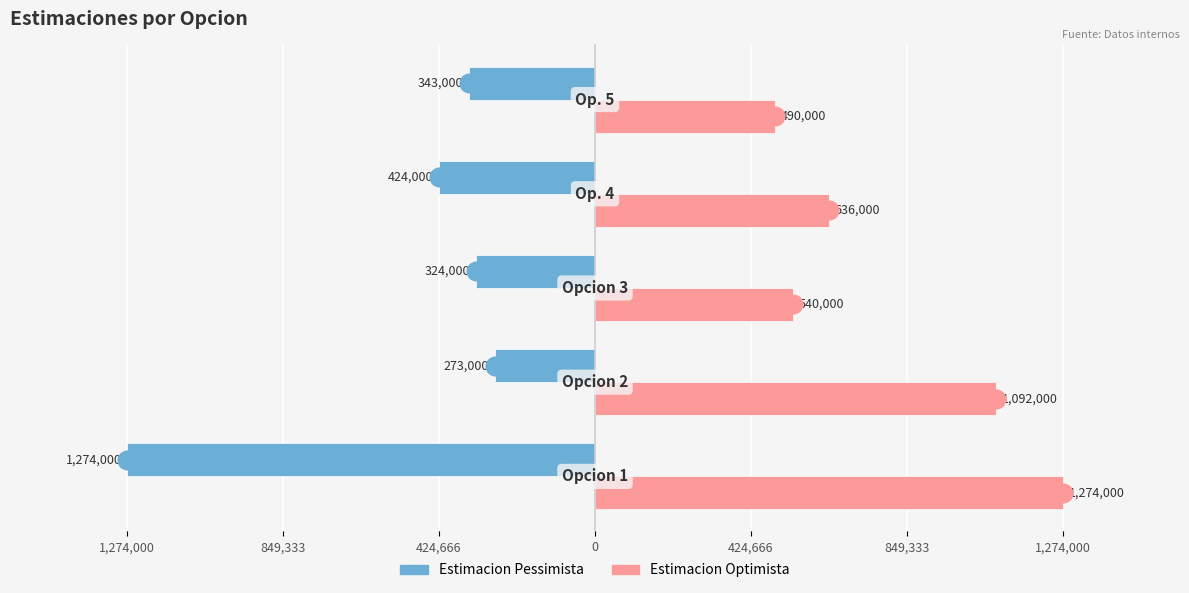

What are all the series names shown in the legend?

Estimacion Pessimista, Estimacion Optimista